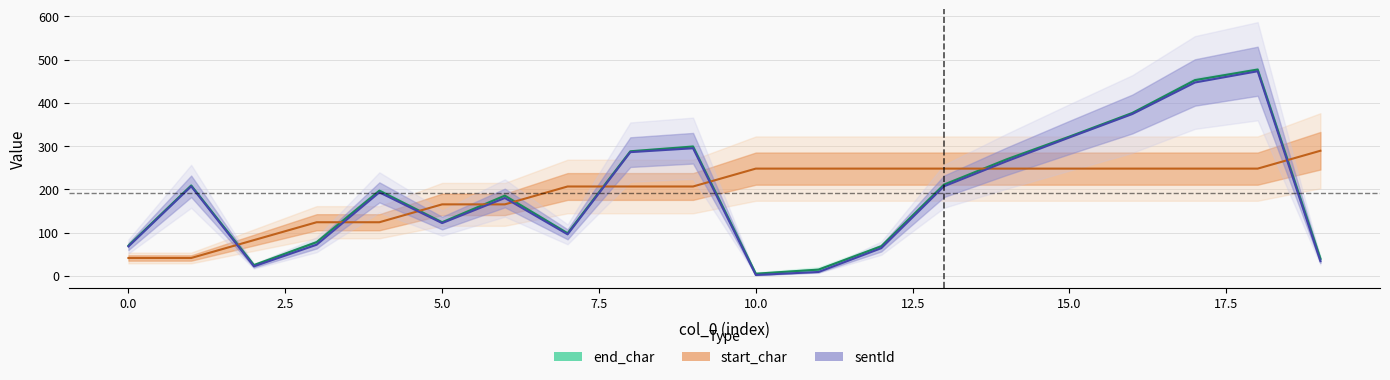

What is the sum of all sentId values?

3736.0